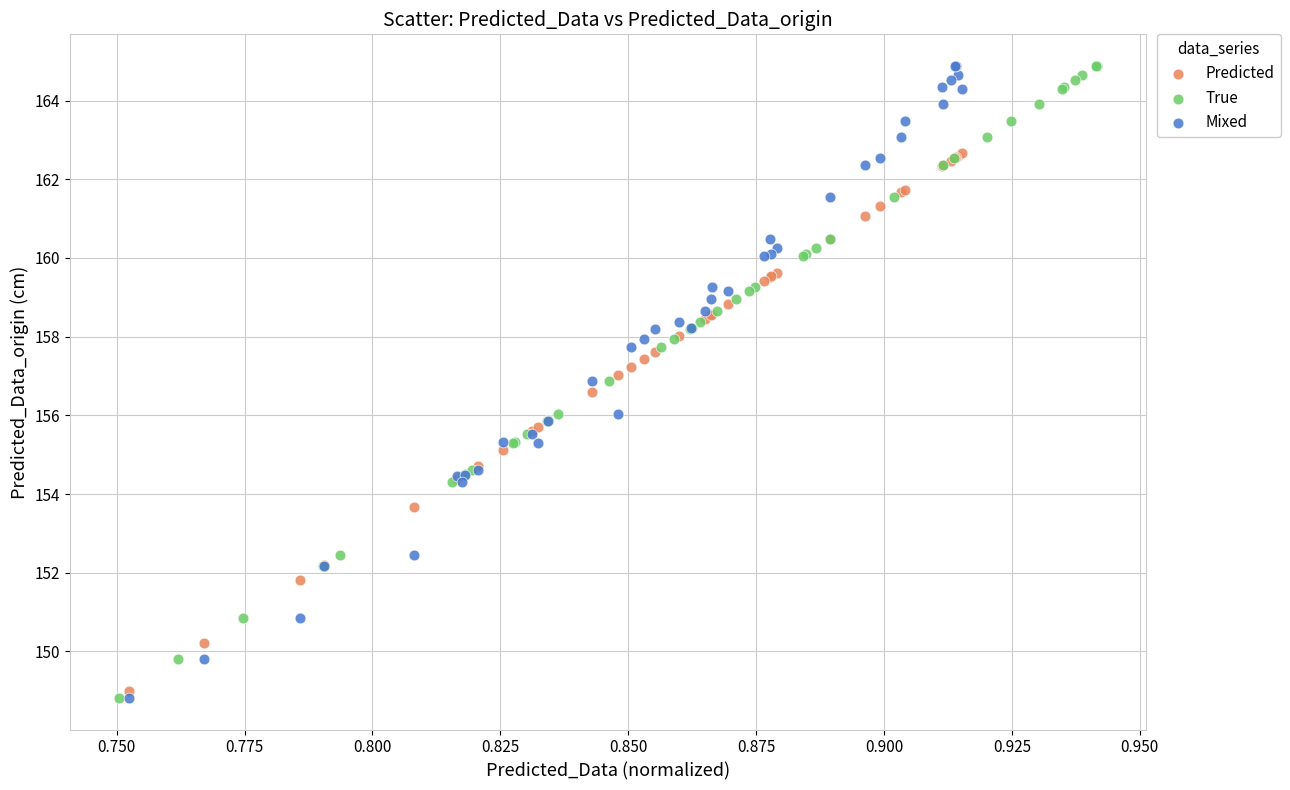

What are all the series names shown in the legend?

Predicted, True, Mixed